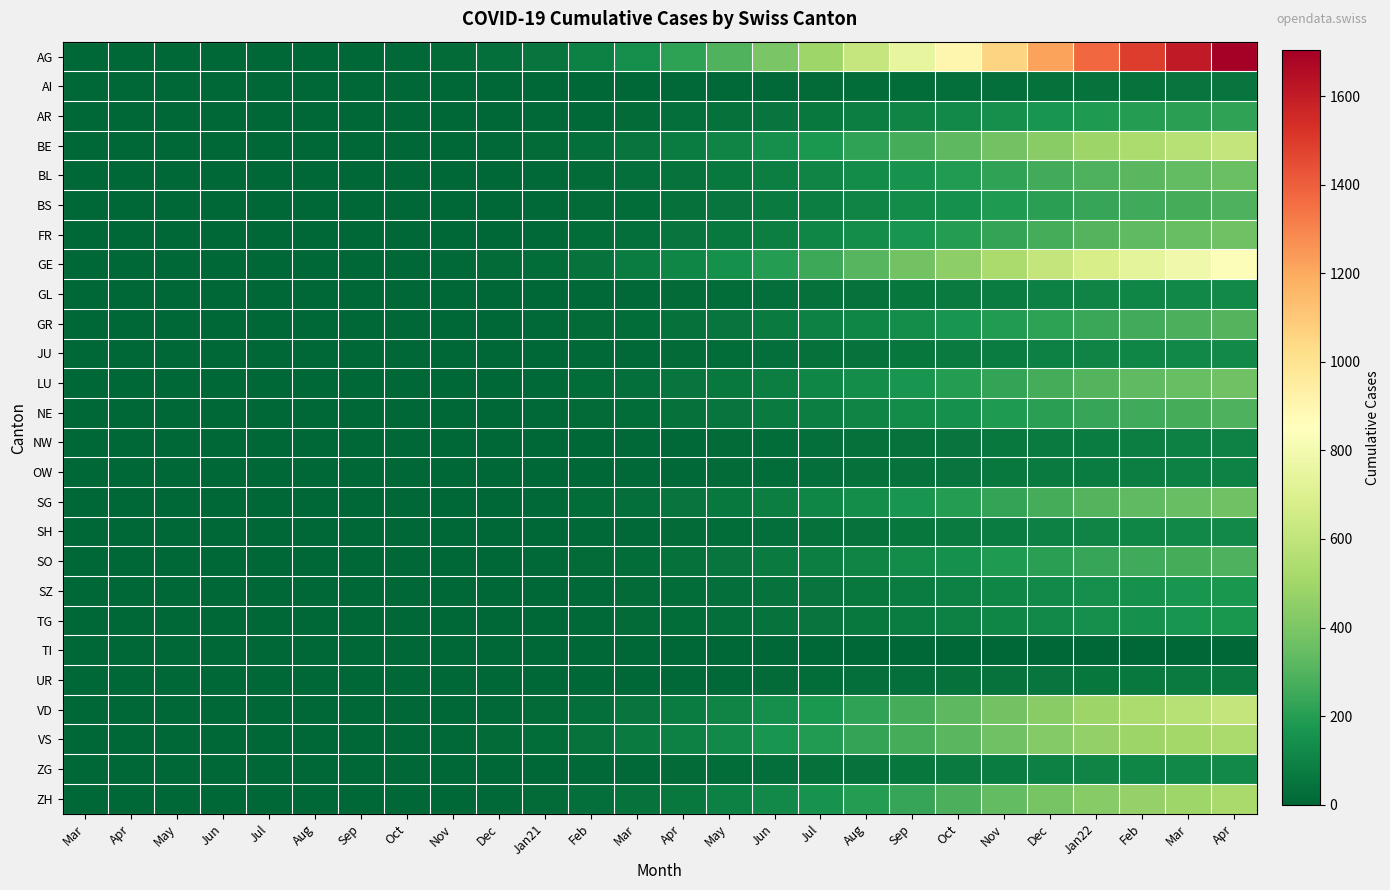

Reading left to right, transcribe all the data shown in this chart.

AG: Mar=0	Apr=0	May=0	Jun=0	Jul=0	Aug=0	Sep=1	Oct=7	Nov=15	Dec=30	Jan21=52	Feb=90	Mar=145	Apr=213	May=298	Jun=393	Jul=498	Aug=614	Sep=748	Oct=902	Nov=1059	Dec=1223	Jan22=1372	Feb=1496	Mar=1604	Apr=1703
AI: Mar=0	Apr=0	May=0	Jun=0	Jul=0	Aug=0	Sep=0	Oct=0	Nov=0	Dec=1	Jan21=2	Feb=3	Mar=5	Apr=7	May=10	Jun=13	Jul=16	Aug=20	Sep=24	Oct=28	Nov=33	Dec=38	Jan22=42	Feb=46	Mar=49	Apr=52
AR: Mar=0	Apr=0	May=0	Jun=0	Jul=0	Aug=0	Sep=0	Oct=1	Nov=2	Dec=4	Jan21=7	Feb=12	Mar=19	Apr=28	May=39	Jun=52	Jul=66	Aug=82	Sep=100	Oct=120	Nov=141	Dec=163	Jan22=182	Feb=198	Mar=212	Apr=224
BE: Mar=0	Apr=0	May=0	Jun=0	Jul=0	Aug=0	Sep=0	Oct=2	Nov=5	Dec=10	Jan21=18	Feb=32	Mar=52	Apr=76	May=106	Jun=140	Jul=178	Aug=220	Sep=268	Oct=322	Nov=379	Dec=439	Jan22=490	Feb=534	Mar=572	Apr=606
BL: Mar=0	Apr=0	May=0	Jun=0	Jul=0	Aug=0	Sep=0	Oct=1	Nov=3	Dec=6	Jan21=11	Feb=19	Mar=31	Apr=45	May=63	Jun=83	Jul=106	Aug=131	Sep=159	Oct=191	Nov=224	Dec=260	Jan22=290	Feb=316	Mar=338	Apr=358
BS: Mar=0	Apr=0	May=0	Jun=0	Jul=0	Aug=0	Sep=0	Oct=1	Nov=2	Dec=5	Jan21=9	Feb=15	Mar=25	Apr=36	May=50	Jun=67	Jul=85	Aug=105	Sep=128	Oct=153	Nov=180	Dec=209	Jan22=233	Feb=254	Mar=272	Apr=288
FR: Mar=0	Apr=0	May=0	Jun=0	Jul=0	Aug=0	Sep=0	Oct=1	Nov=3	Dec=6	Jan21=11	Feb=20	Mar=32	Apr=47	May=65	Jun=86	Jul=110	Aug=136	Sep=165	Oct=198	Nov=232	Dec=269	Jan22=300	Feb=327	Mar=350	Apr=371
GE: Mar=0	Apr=0	May=0	Jun=0	Jul=0	Aug=0	Sep=0	Oct=3	Nov=7	Dec=14	Jan21=26	Feb=46	Mar=74	Apr=108	May=150	Jun=198	Jul=251	Aug=309	Sep=374	Oct=448	Nov=526	Dec=608	Jan22=678	Feb=737	Mar=788	Apr=834
GL: Mar=0	Apr=0	May=0	Jun=0	Jul=0	Aug=0	Sep=0	Oct=0	Nov=1	Dec=2	Jan21=4	Feb=7	Mar=11	Apr=16	May=22	Jun=29	Jul=37	Aug=46	Sep=56	Oct=67	Nov=79	Dec=91	Jan22=102	Feb=111	Mar=119	Apr=126
GR: Mar=0	Apr=0	May=0	Jun=0	Jul=0	Aug=0	Sep=0	Oct=1	Nov=2	Dec=5	Jan21=9	Feb=16	Mar=26	Apr=38	May=53	Jun=70	Jul=89	Aug=110	Sep=134	Oct=160	Nov=188	Dec=218	Jan22=243	Feb=264	Mar=283	Apr=300
JU: Mar=0	Apr=0	May=0	Jun=0	Jul=0	Aug=0	Sep=0	Oct=0	Nov=1	Dec=2	Jan21=4	Feb=7	Mar=11	Apr=16	May=22	Jun=29	Jul=37	Aug=46	Sep=56	Oct=67	Nov=79	Dec=91	Jan22=102	Feb=111	Mar=119	Apr=126
LU: Mar=0	Apr=0	May=0	Jun=0	Jul=0	Aug=0	Sep=0	Oct=1	Nov=3	Dec=6	Jan21=11	Feb=20	Mar=32	Apr=47	May=65	Jun=86	Jul=110	Aug=136	Sep=165	Oct=198	Nov=232	Dec=269	Jan22=300	Feb=327	Mar=350	Apr=371
NE: Mar=0	Apr=0	May=0	Jun=0	Jul=0	Aug=0	Sep=0	Oct=1	Nov=2	Dec=5	Jan21=9	Feb=15	Mar=25	Apr=36	May=50	Jun=67	Jul=85	Aug=105	Sep=128	Oct=153	Nov=180	Dec=209	Jan22=233	Feb=254	Mar=272	Apr=288
NW: Mar=0	Apr=0	May=0	Jun=0	Jul=0	Aug=0	Sep=0	Oct=0	Nov=1	Dec=2	Jan21=3	Feb=5	Mar=8	Apr=12	May=17	Jun=22	Jul=28	Aug=35	Sep=42	Oct=51	Nov=60	Dec=69	Jan22=77	Feb=84	Mar=90	Apr=95
OW: Mar=0	Apr=0	May=0	Jun=0	Jul=0	Aug=0	Sep=0	Oct=0	Nov=1	Dec=2	Jan21=3	Feb=5	Mar=8	Apr=12	May=17	Jun=22	Jul=28	Aug=35	Sep=42	Oct=51	Nov=60	Dec=69	Jan22=77	Feb=84	Mar=90	Apr=95
SG: Mar=0	Apr=0	May=0	Jun=0	Jul=0	Aug=0	Sep=0	Oct=1	Nov=3	Dec=6	Jan21=11	Feb=20	Mar=32	Apr=47	May=65	Jun=86	Jul=110	Aug=136	Sep=165	Oct=198	Nov=232	Dec=269	Jan22=300	Feb=327	Mar=350	Apr=371
SH: Mar=0	Apr=0	May=0	Jun=0	Jul=0	Aug=0	Sep=0	Oct=0	Nov=1	Dec=2	Jan21=4	Feb=7	Mar=11	Apr=16	May=22	Jun=29	Jul=37	Aug=46	Sep=56	Oct=67	Nov=79	Dec=91	Jan22=102	Feb=111	Mar=119	Apr=126
SO: Mar=0	Apr=0	May=0	Jun=0	Jul=0	Aug=0	Sep=0	Oct=1	Nov=2	Dec=5	Jan21=9	Feb=15	Mar=25	Apr=36	May=50	Jun=67	Jul=85	Aug=105	Sep=128	Oct=153	Nov=180	Dec=209	Jan22=233	Feb=254	Mar=272	Apr=288
SZ: Mar=0	Apr=0	May=0	Jun=0	Jul=0	Aug=0	Sep=0	Oct=0	Nov=1	Dec=3	Jan21=5	Feb=9	Mar=15	Apr=22	May=30	Jun=40	Jul=51	Aug=63	Sep=77	Oct=92	Nov=108	Dec=125	Jan22=140	Feb=152	Mar=163	Apr=172
TG: Mar=0	Apr=0	May=0	Jun=0	Jul=0	Aug=0	Sep=0	Oct=0	Nov=1	Dec=3	Jan21=5	Feb=9	Mar=15	Apr=22	May=30	Jun=40	Jul=51	Aug=63	Sep=77	Oct=92	Nov=108	Dec=125	Jan22=140	Feb=152	Mar=163	Apr=172
TI: Mar=0	Apr=0	May=0	Jun=0	Jul=0	Aug=0	Sep=0	Oct=0	Nov=0	Dec=0	Jan21=0	Feb=0	Mar=0	Apr=0	May=0	Jun=0	Jul=0	Aug=0	Sep=0	Oct=0	Nov=0	Dec=0	Jan22=0	Feb=0	Mar=0	Apr=0
UR: Mar=0	Apr=0	May=0	Jun=0	Jul=0	Aug=0	Sep=0	Oct=0	Nov=0	Dec=1	Jan21=2	Feb=4	Mar=6	Apr=9	May=13	Jun=17	Jul=22	Aug=27	Sep=33	Oct=39	Nov=46	Dec=53	Jan22=59	Feb=65	Mar=69	Apr=73
VD: Mar=0	Apr=0	May=0	Jun=0	Jul=0	Aug=0	Sep=0	Oct=2	Nov=5	Dec=10	Jan21=18	Feb=32	Mar=52	Apr=76	May=106	Jun=140	Jul=178	Aug=220	Sep=268	Oct=322	Nov=379	Dec=439	Jan22=490	Feb=534	Mar=572	Apr=606
VS: Mar=0	Apr=0	May=0	Jun=1	Jul=1	Aug=1	Sep=2	Oct=4	Nov=7	Dec=14	Jan21=24	Feb=43	Mar=67	Apr=93	May=124	Jun=162	Jul=192	Aug=228	Sep=272	Oct=319	Nov=369	Dec=420	Jan22=460	Feb=490	Mar=512	Apr=530
ZG: Mar=0	Apr=0	May=0	Jun=0	Jul=0	Aug=0	Sep=0	Oct=0	Nov=1	Dec=2	Jan21=4	Feb=7	Mar=11	Apr=16	May=22	Jun=29	Jul=37	Aug=46	Sep=56	Oct=67	Nov=79	Dec=91	Jan22=102	Feb=111	Mar=119	Apr=126
ZH: Mar=0	Apr=0	May=0	Jun=0	Jul=0	Aug=0	Sep=1	Oct=2	Nov=4	Dec=8	Jan21=15	Feb=28	Mar=45	Apr=66	May=92	Jun=122	Jul=155	Aug=193	Sep=237	Oct=285	Nov=335	Dec=388	Jan22=432	Feb=468	Mar=497	Apr=522